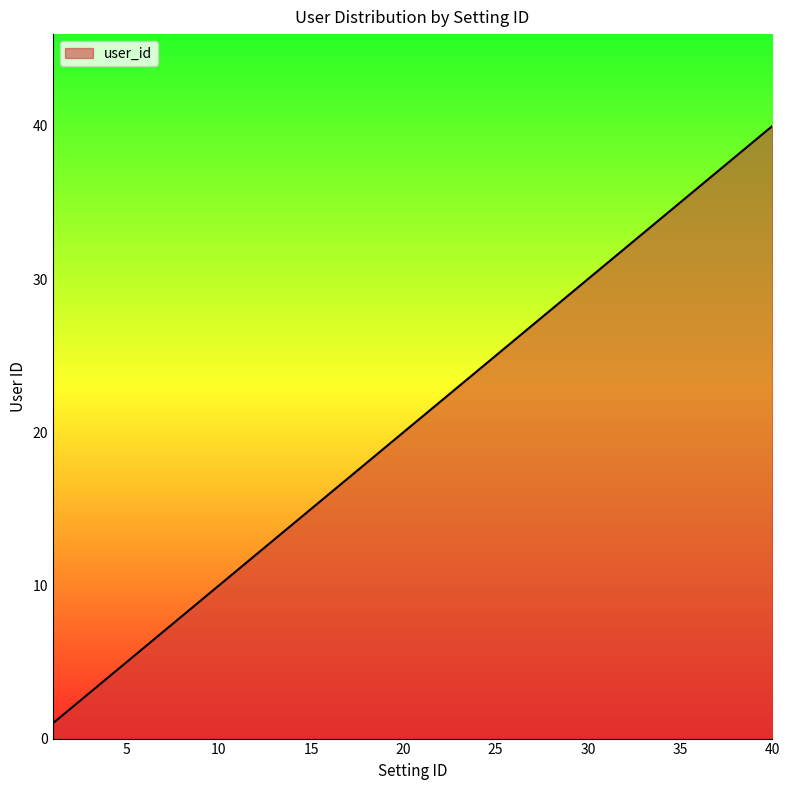

What is the maximum value shown in the chart?

40